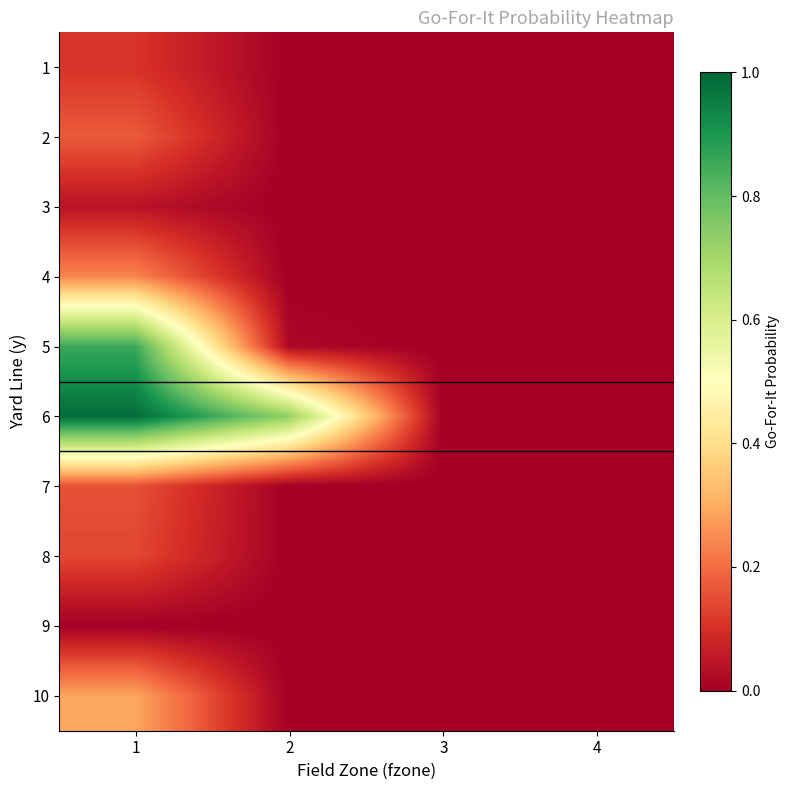

Reading left to right, list all the values displayed in this chart.

1: 1=0.1	2=0.0	3=0.0	4=0.0
2: 1=0.2	2=0.0	3=0.0	4=0.0
3: 1=0.0	2=0.0	3=0.0	4=0.0
4: 1=0.2	2=0.0	3=0.0	4=0.0
5: 1=0.9	2=0.0	3=0.0	4=0.0
6: 1=1.0	2=0.7	3=0.0	4=0.0
7: 1=0.2	2=0.0	3=0.0	4=0.0
8: 1=0.1	2=0.0	3=0.0	4=0.0
9: 1=0.0	2=0.0	3=0.0	4=0.0
10: 1=0.3	2=0.0	3=0.0	4=0.0